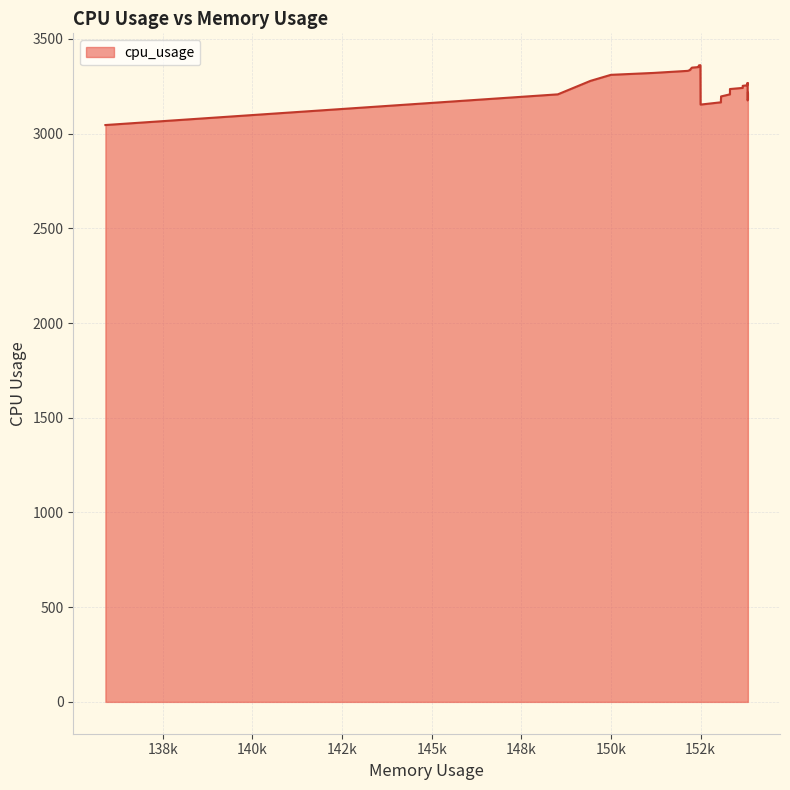

True or false: the data shows 5019 at 152140.0.

False